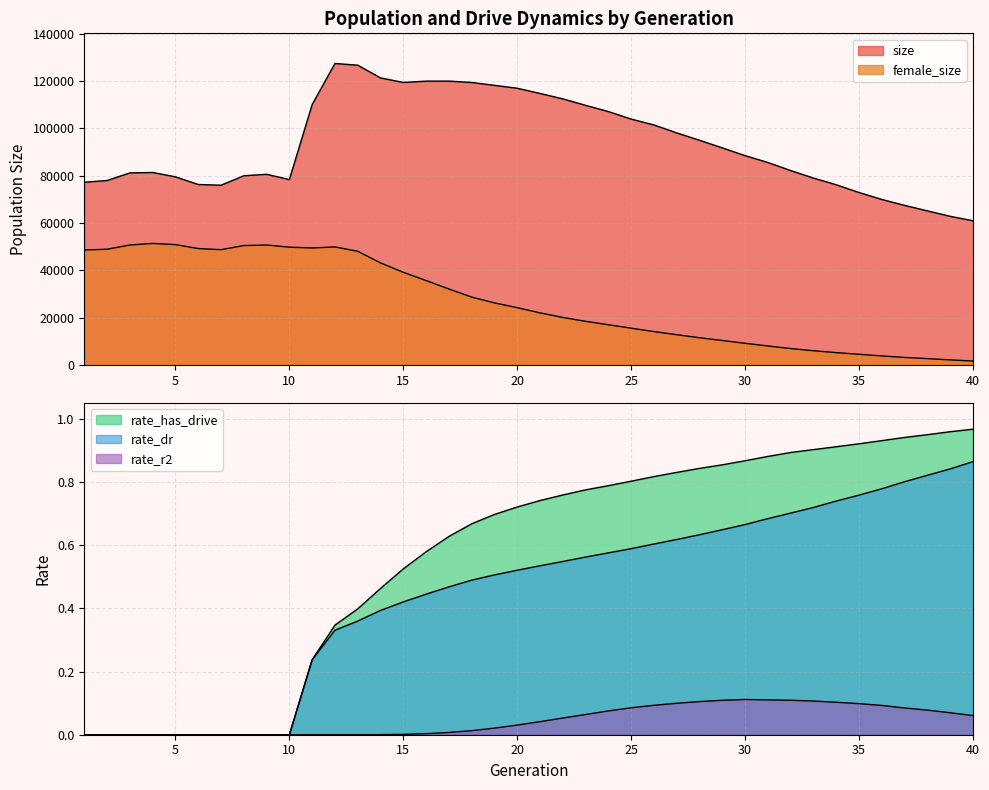

Rank the categories by size value from lowest to highest.

40, 39, 38, 37, 36, 35, 7, 34, 6, 1, 2, 10, 33, 5, 8, 9, 3, 4, 32, 31, 30, 29, 28, 27, 26, 25, 24, 23, 11, 22, 21, 20, 19, 18, 15, 16, 17, 14, 13, 12